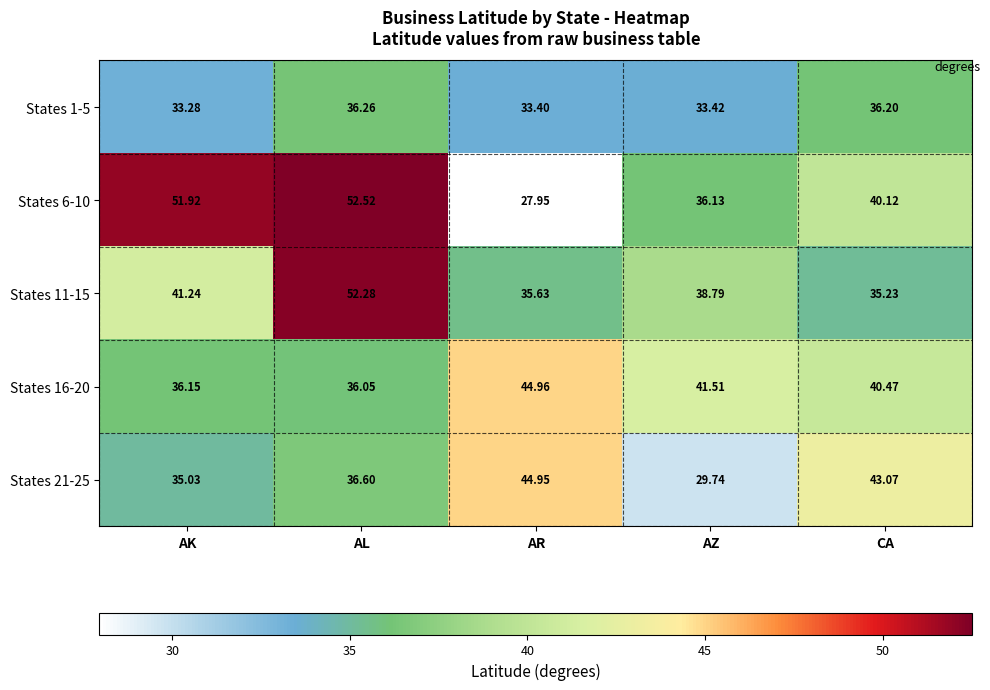

List the labels in order of States 1-5 value, smallest first.

AK, AR, AZ, CA, AL